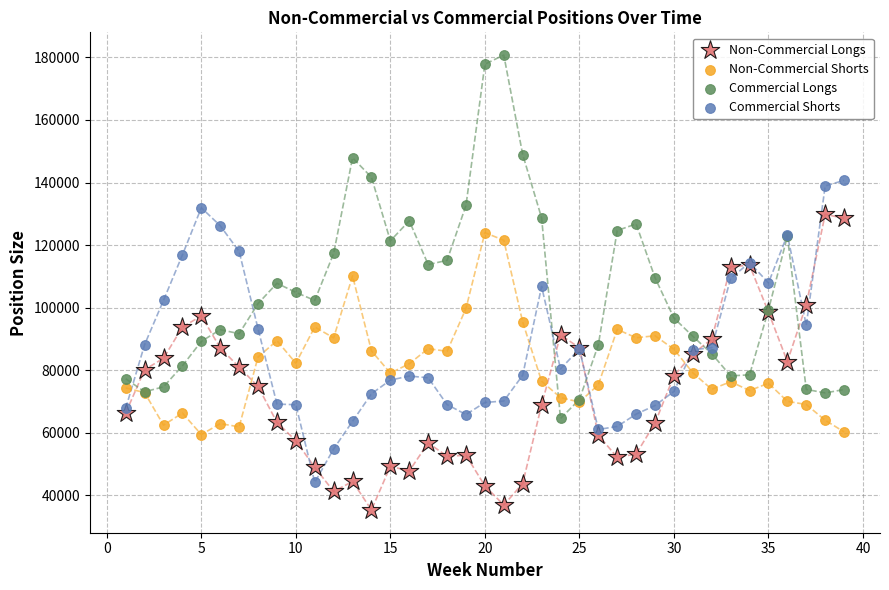

Which series reaches the maximum Y coordinate?

Commercial Longs